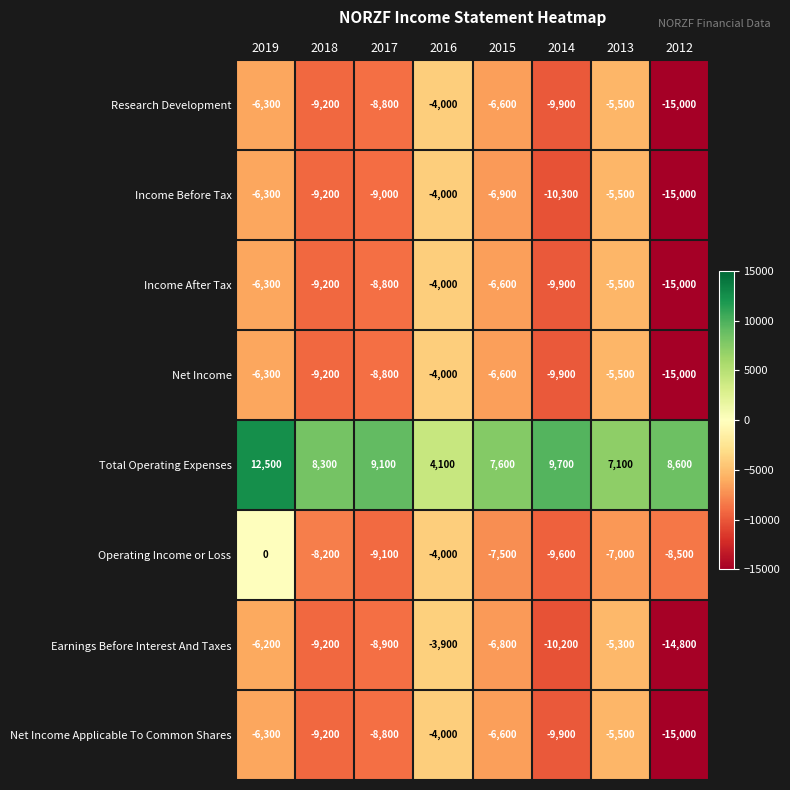

Which series has the largest total across all categories?

Total Operating Expenses